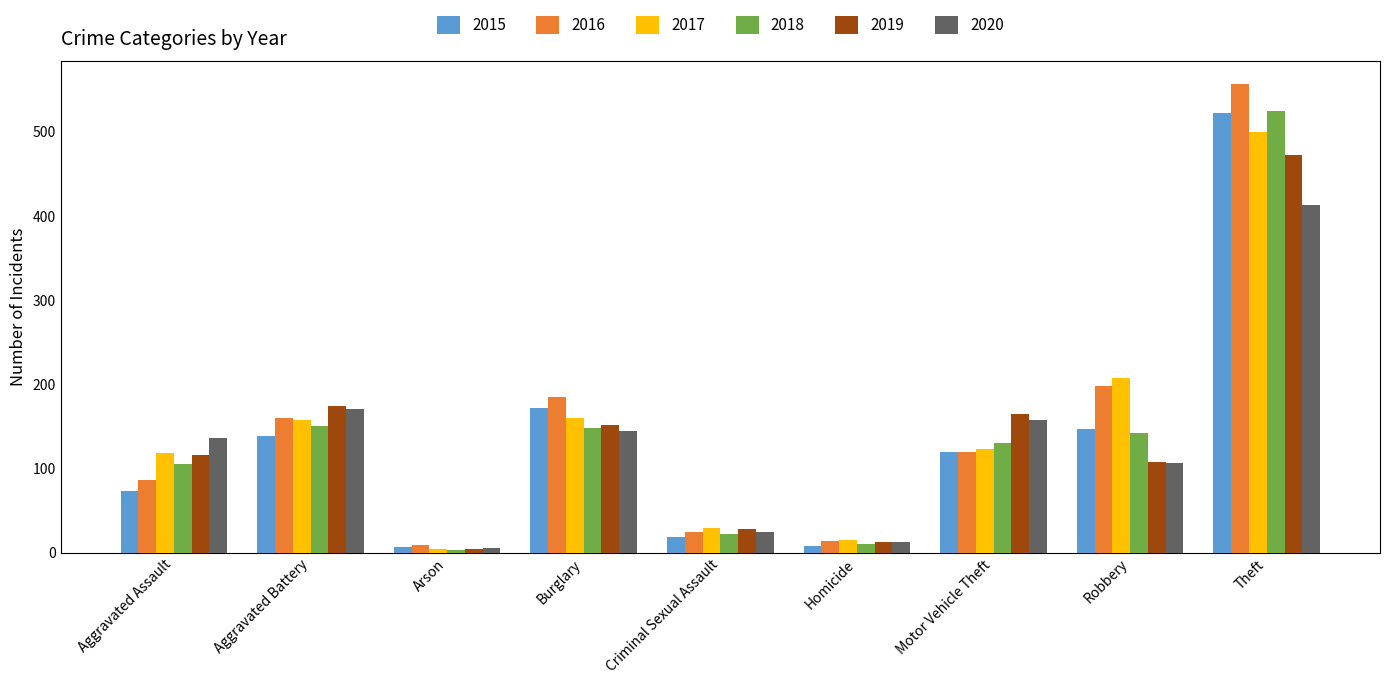

What is the maximum value shown in the chart?

556